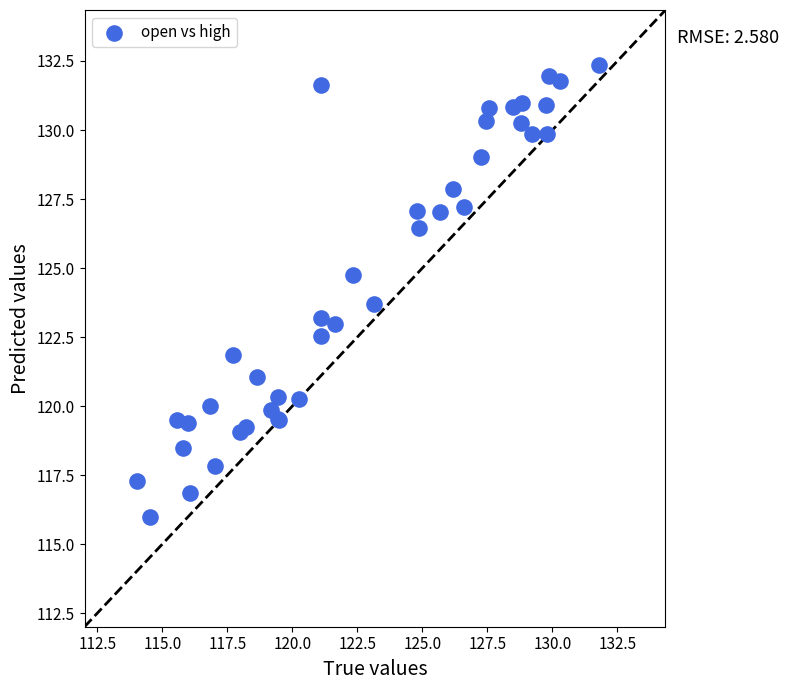

What Y value in the scatter plot is closest to 124?

123.7